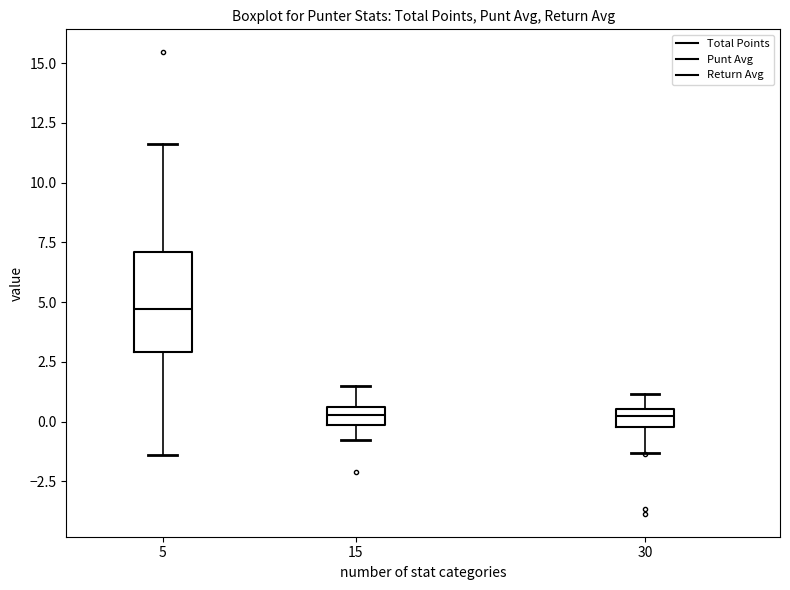

Comparing the boxes themselves (not the whiskers), which one is the tallest?

5